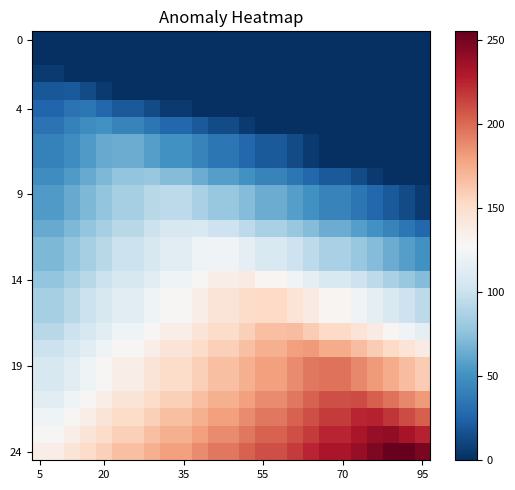

Which series has the largest total across all categories?

24